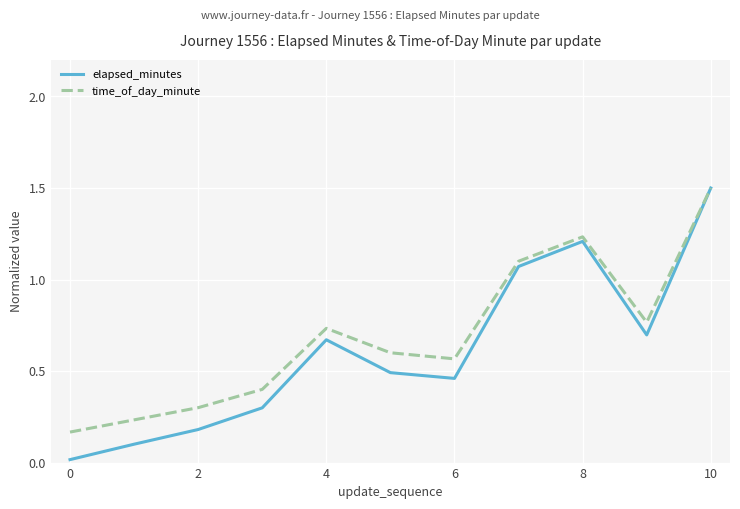

Which series has the widest spread of values?

elapsed_minutes